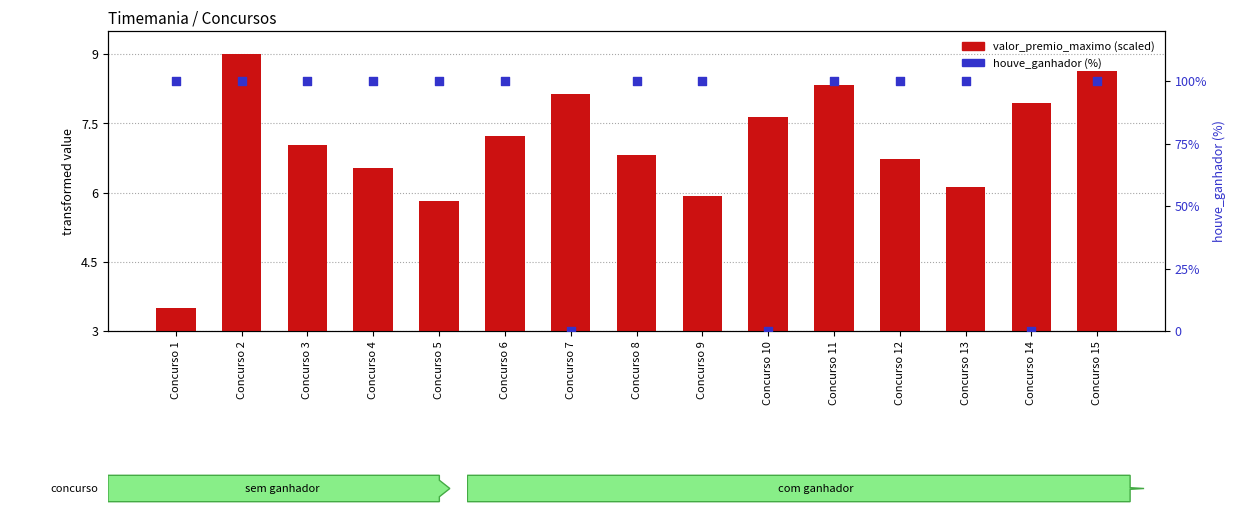

Which series has the widest spread of Y values?

houve_ganhador (%)